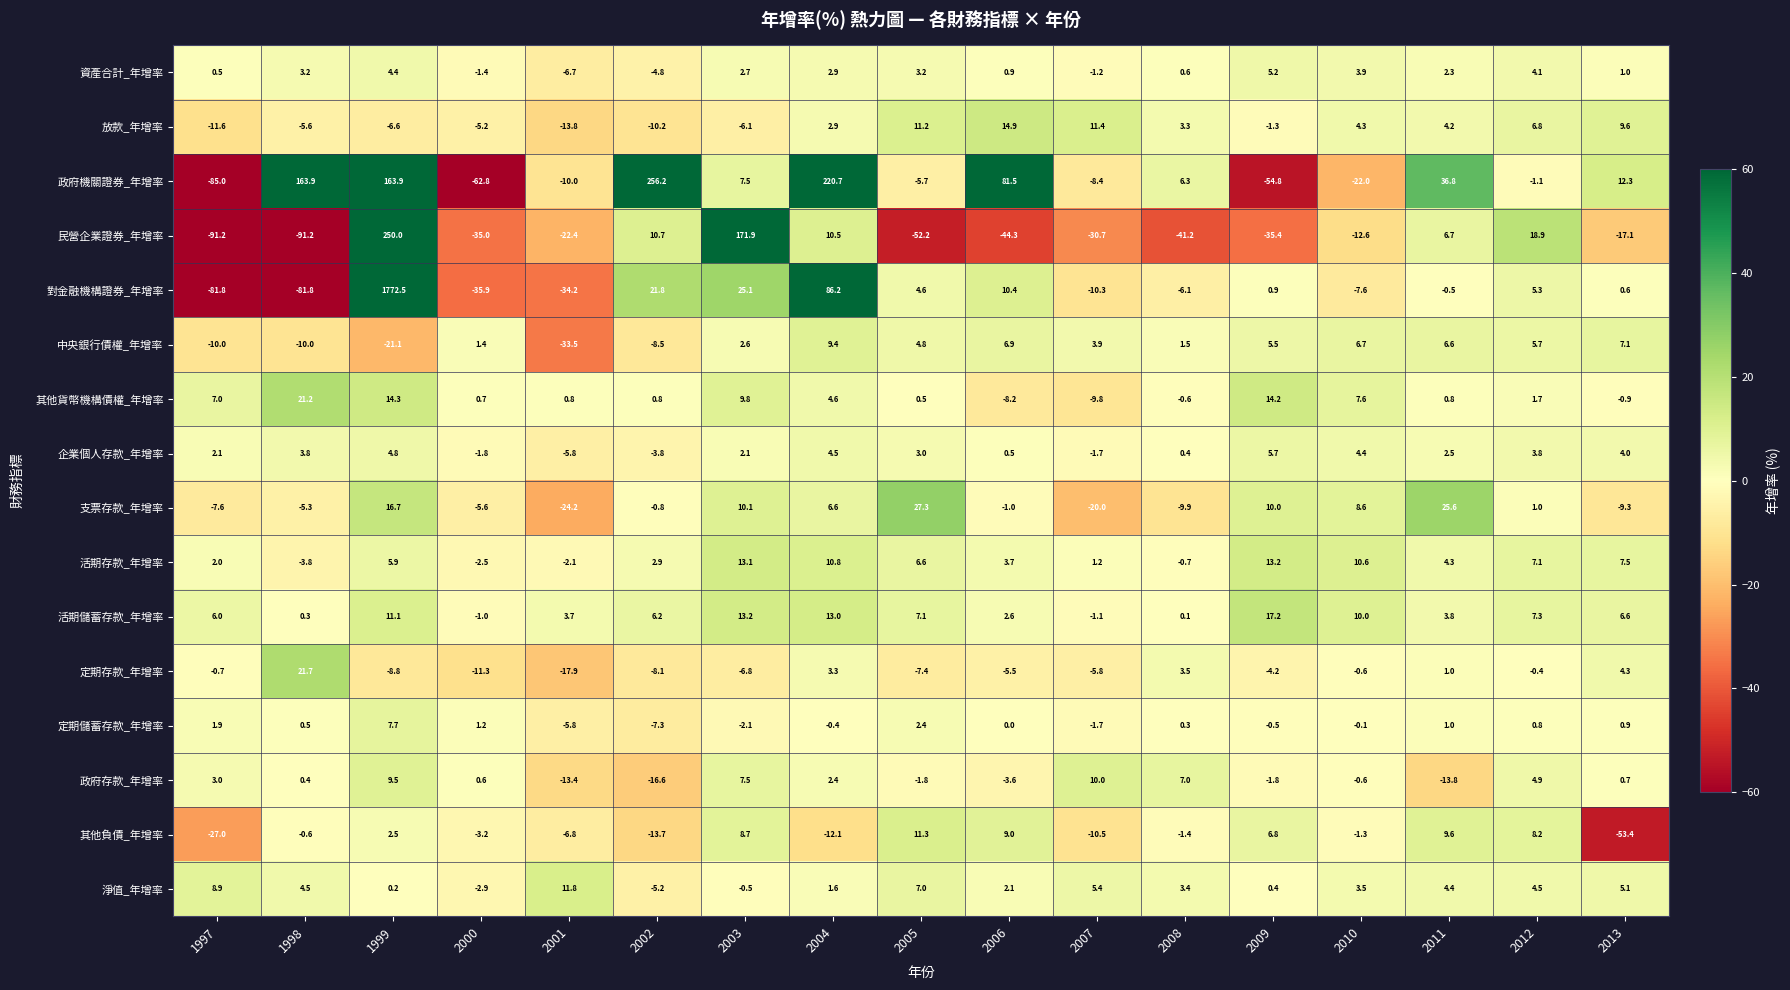

Rank the series by their maximum value, from lowest to highest.

資產合計_年增率, 企業個人存款_年增率, 定期儲蓄存款_年增率, 中央銀行債權_年增率, 政府存款_年增率, 其他負債_年增率, 淨值_年增率, 活期存款_年增率, 放款_年增率, 活期儲蓄存款_年增率, 其他貨幣機構債權_年增率, 定期存款_年增率, 支票存款_年增率, 民營企業證券_年增率, 政府機關證券_年增率, 對金融機構證券_年增率